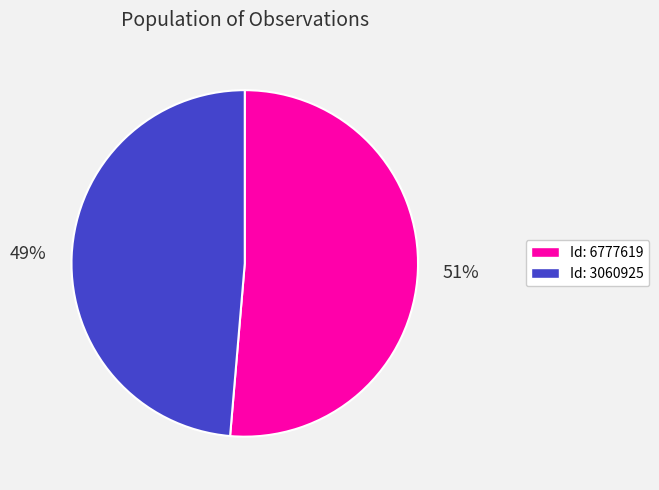

Is there any slice that represents more than half of the pie?

Yes